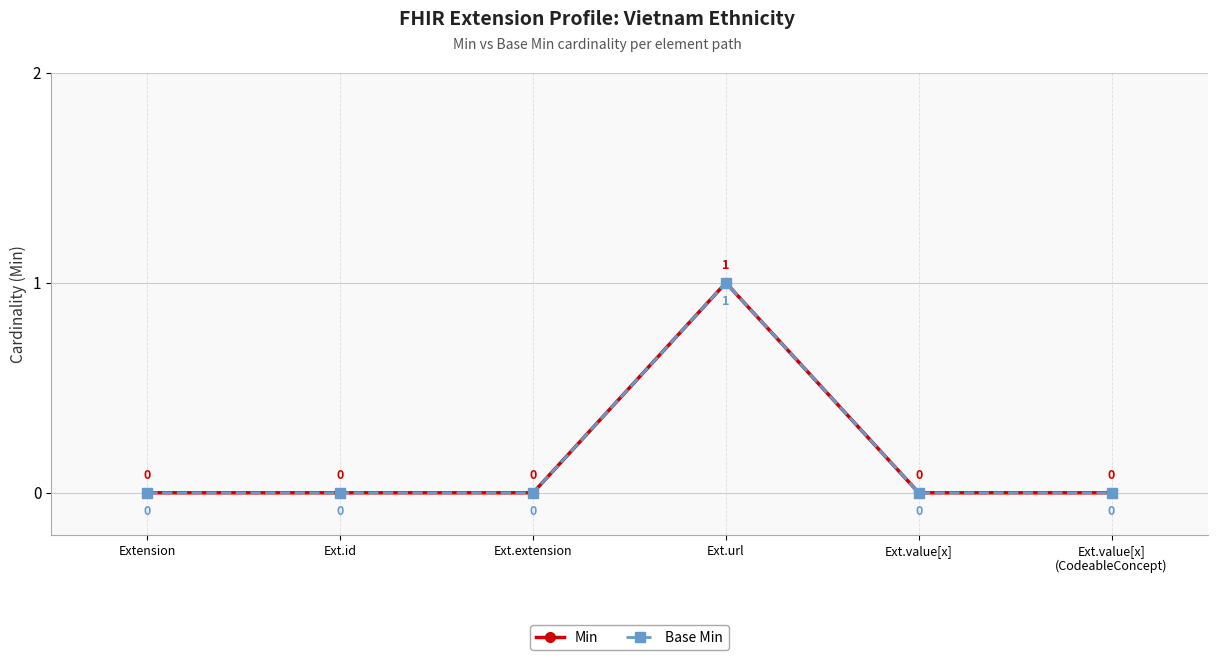

True or false: Base Min and Min intersect in this chart.

False